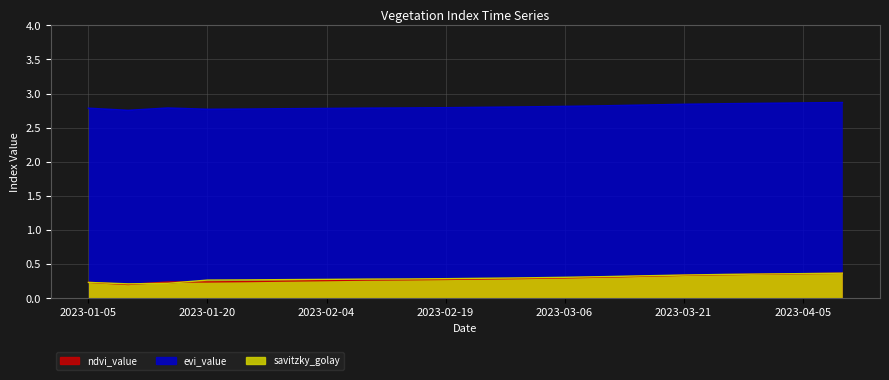

How many lines are shown in the chart?

3